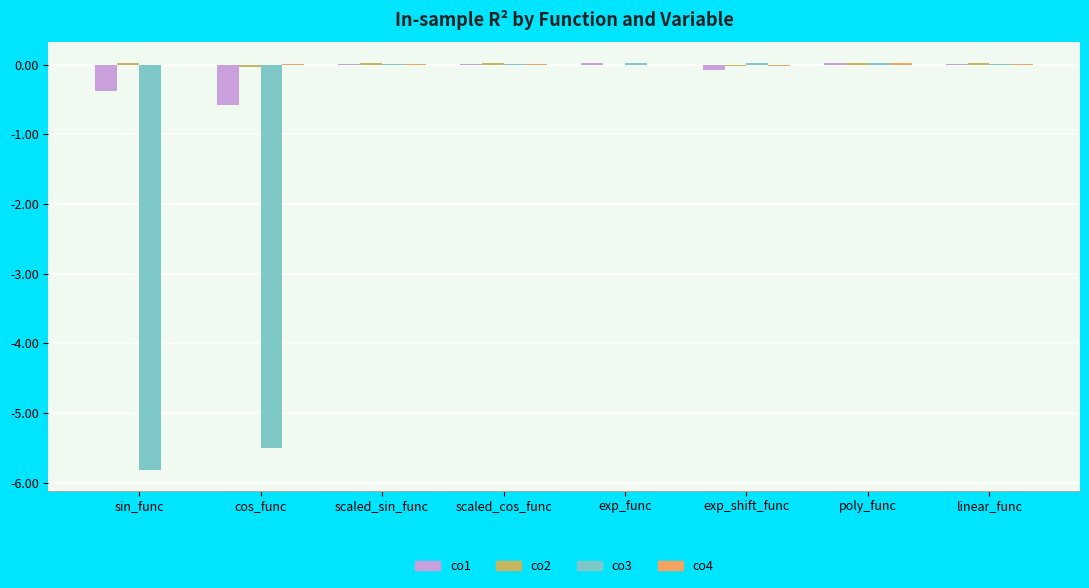

What is the sum of all co3 values?

-11.3